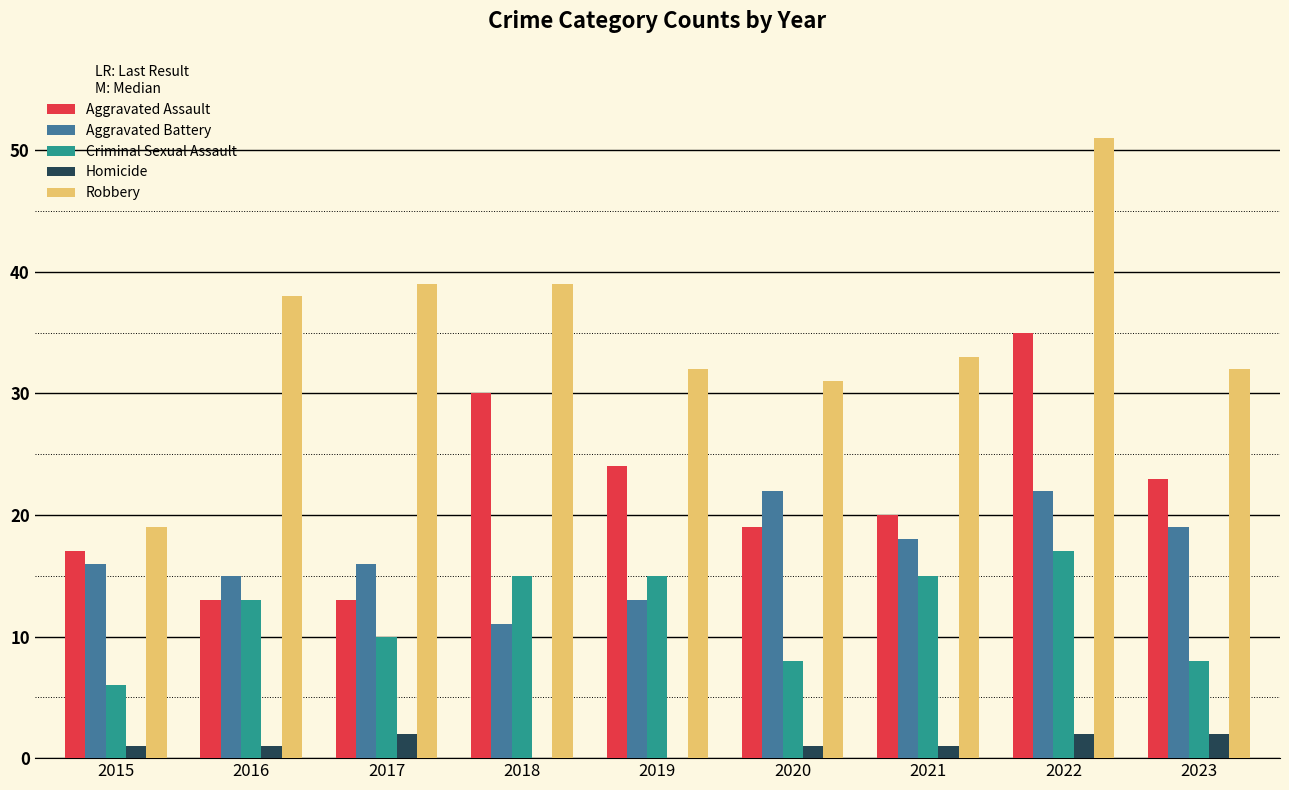

How many groups of bars are there?

9